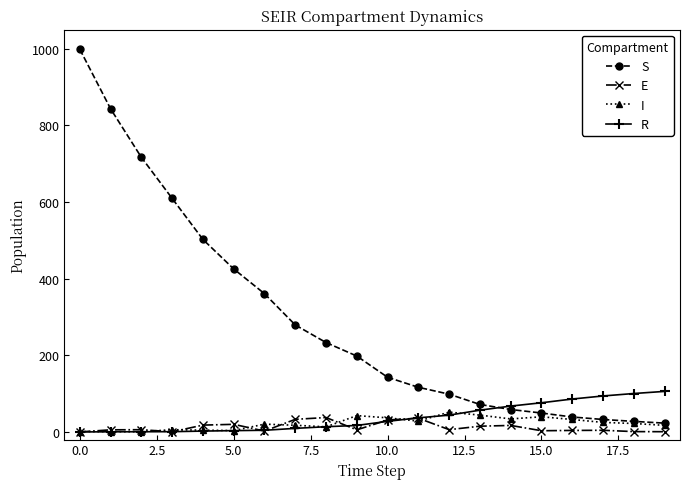

Which series has the largest total across all categories?

S